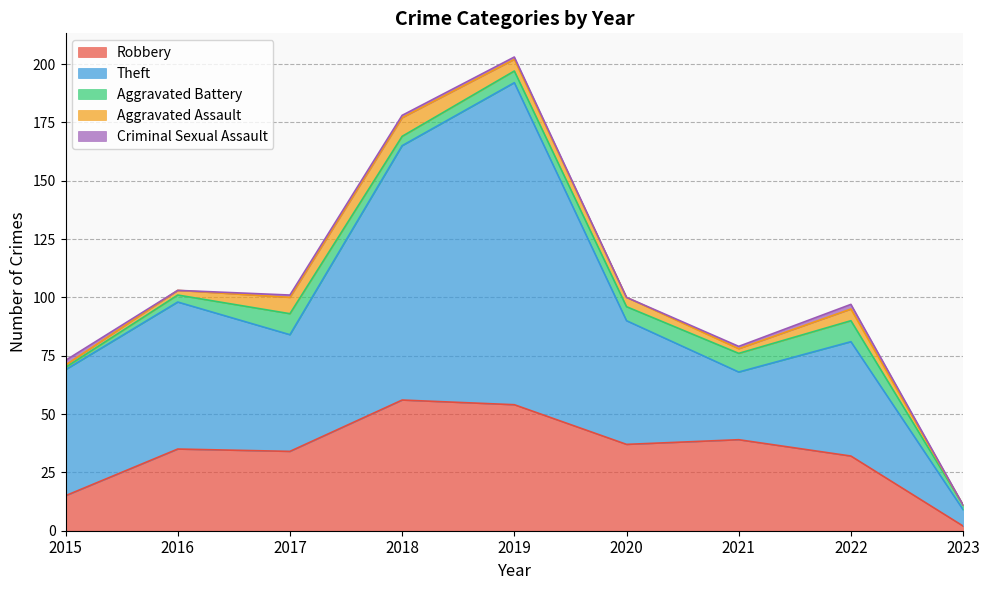

The value of Aggravated Battery at 2022 is 9. True or false?

True